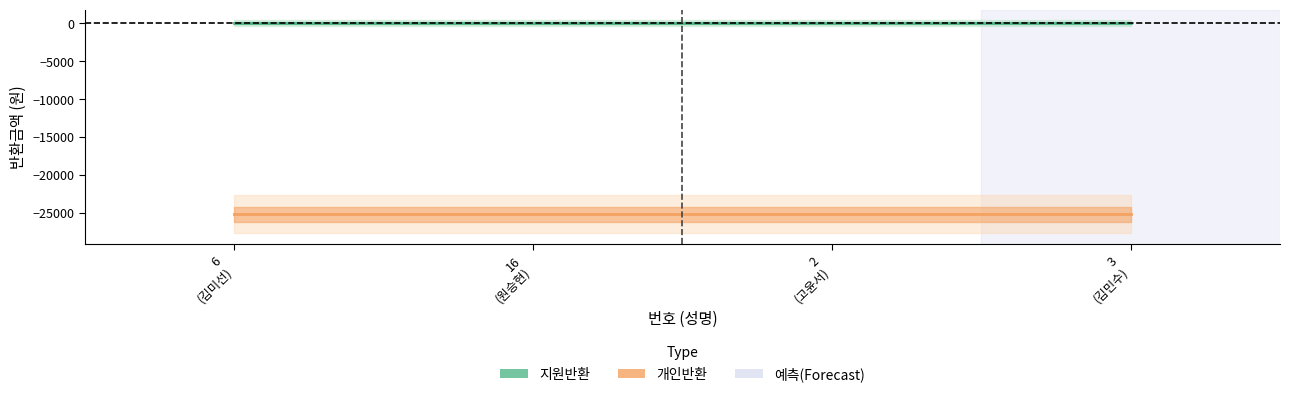

Where is 지원반환 nearest to the value 0?

6